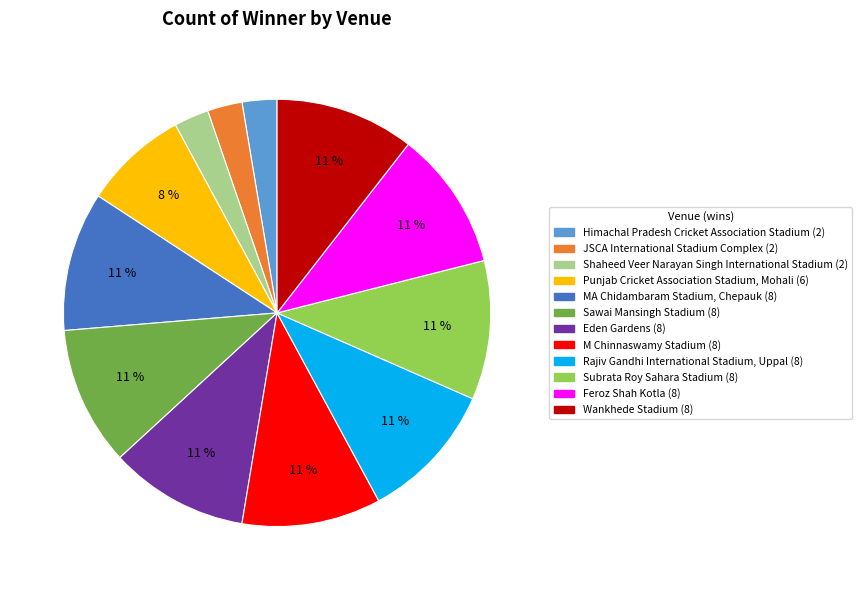

Is the sum of Feroz Shah Kotla and Rajiv Gandhi International Stadium, Uppal greater than half?

No